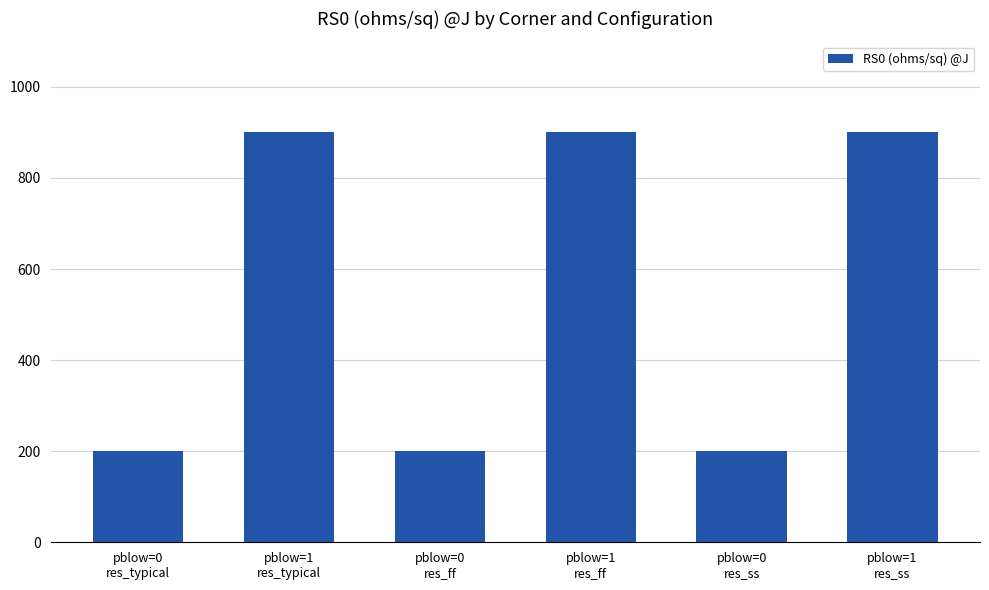

What is the maximum value shown in the chart?

900